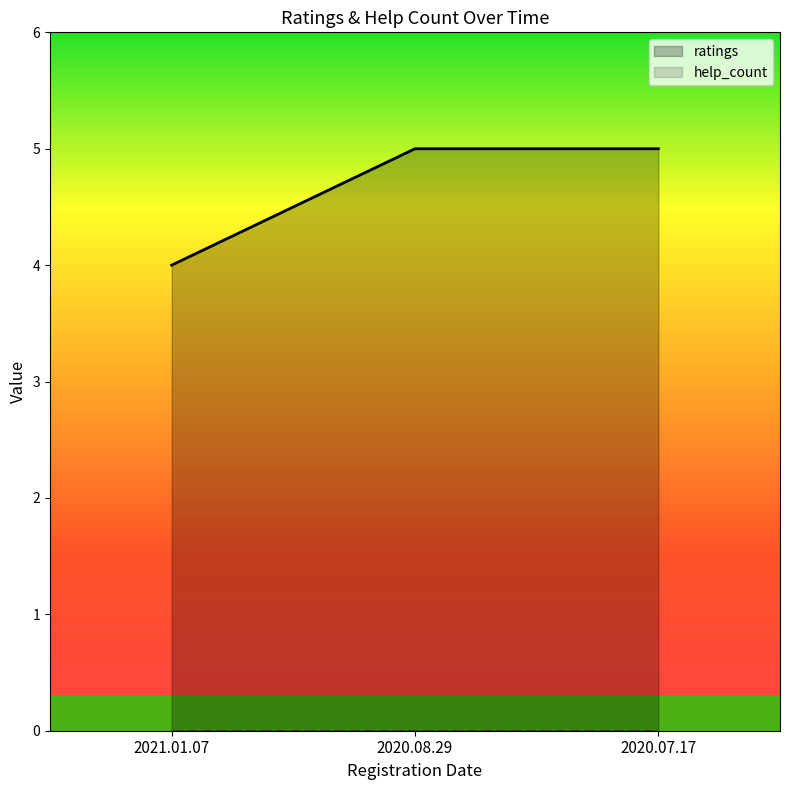

Which series has the largest total across all categories?

ratings